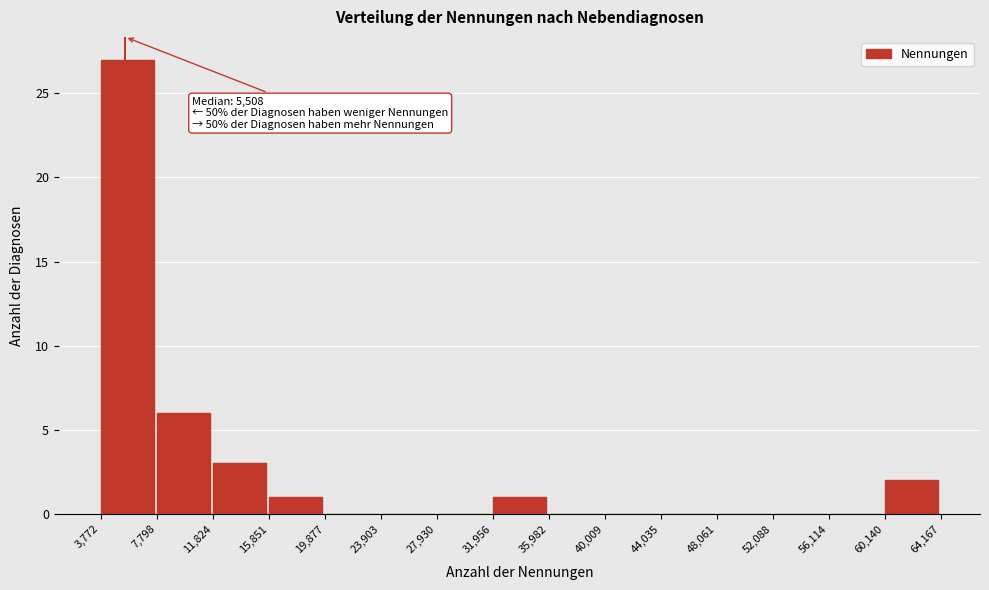

Over which range of the x-axis is the bar tallest?

3,772 to 7,798